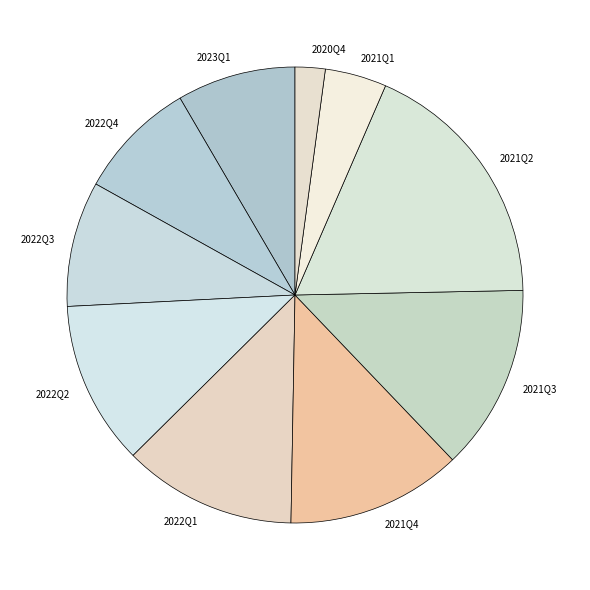

Count the number of slices in the pie.

10